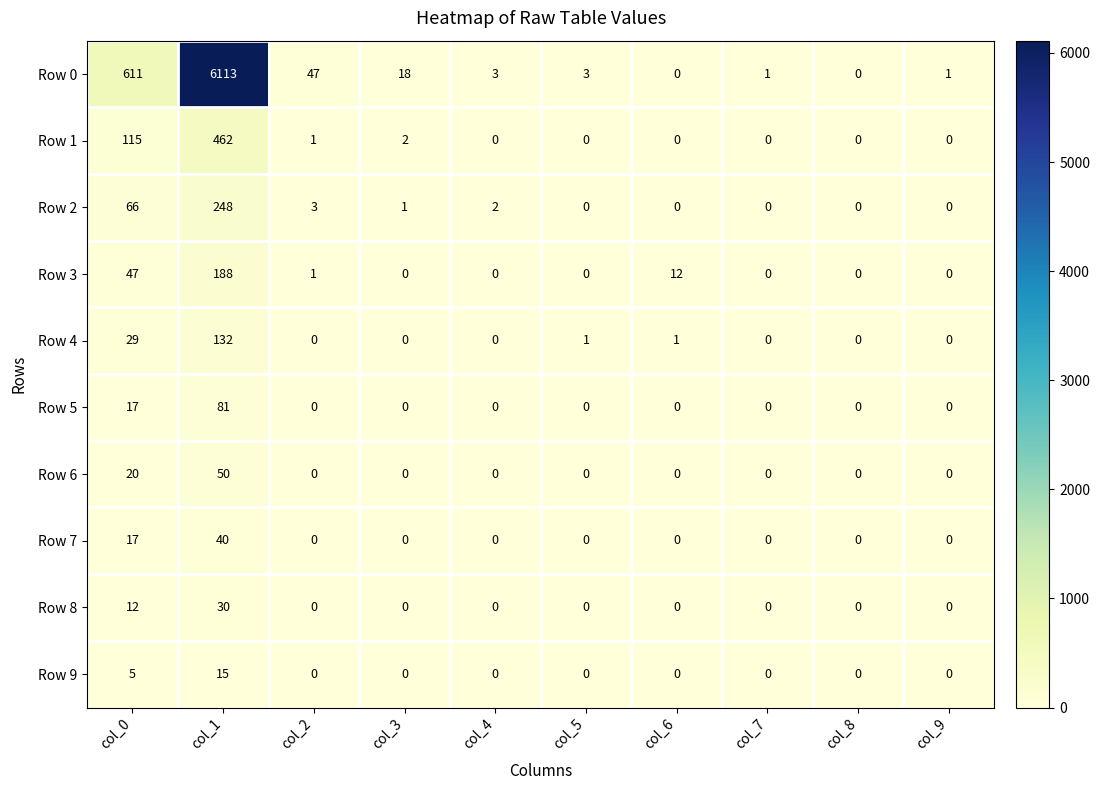

Is it true that Row 0 equals 18 at col_3?

True